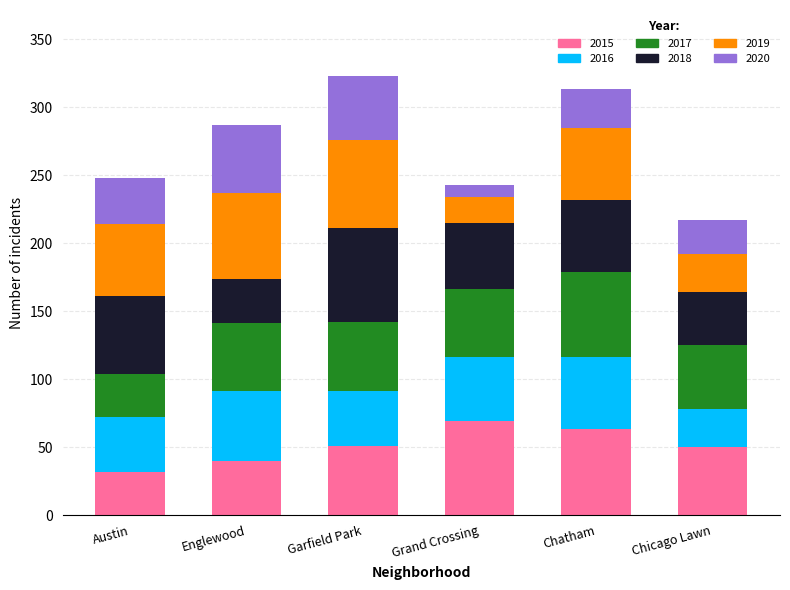

What is the minimum value for 2015?

32